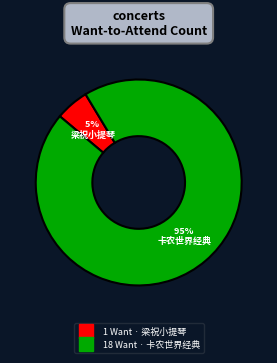

To the nearest percent, what is the average slice percentage?

50%